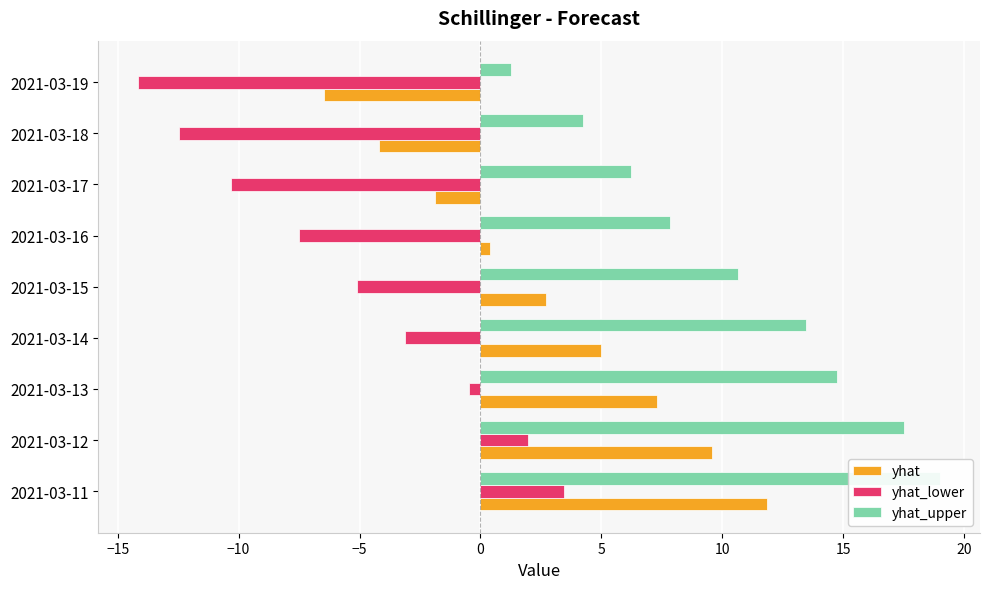

Is the value of yhat at 2021-03-16 greater than the value of yhat_upper at 2021-03-18?

No